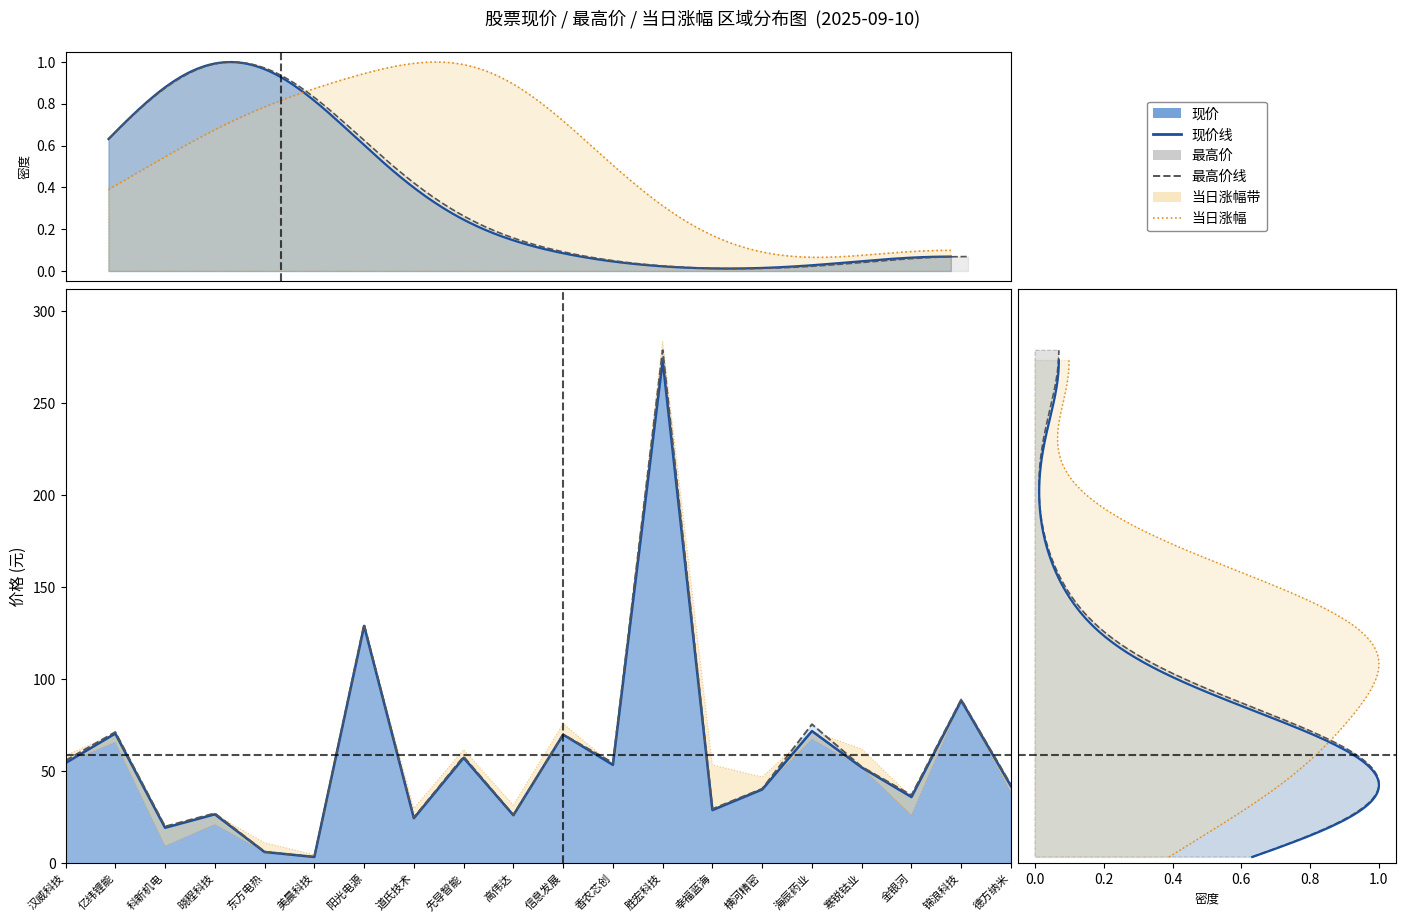

True or false: 现价 and 最高价 intersect in this chart.

False